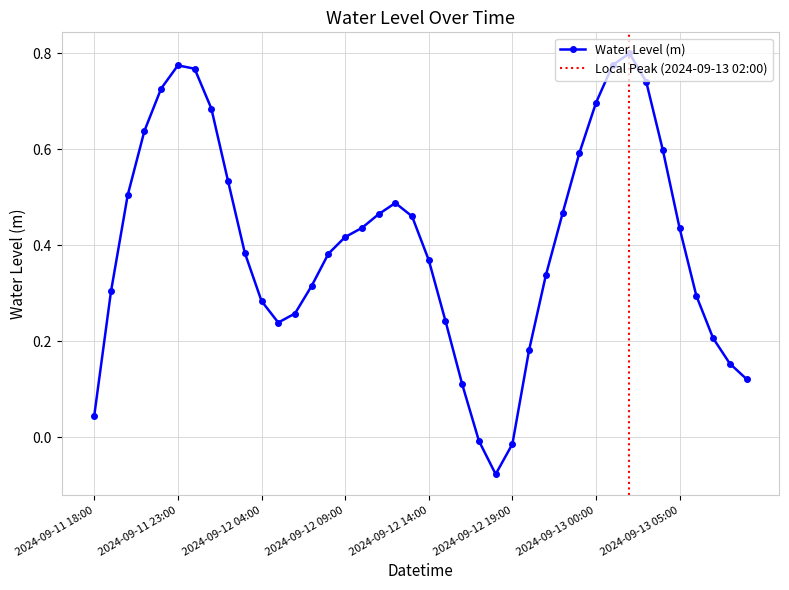

How many data points does each series have?

40